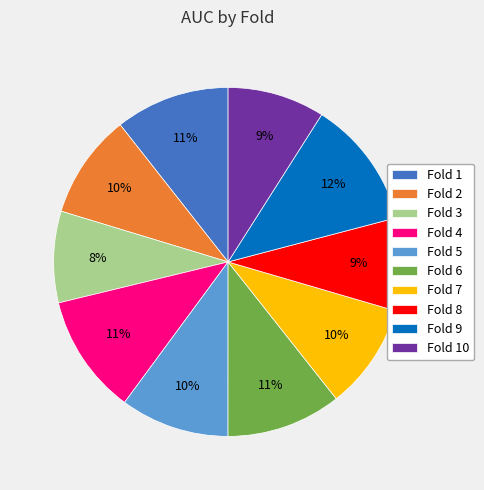

What is the largest slice in the pie chart?

Fold 9